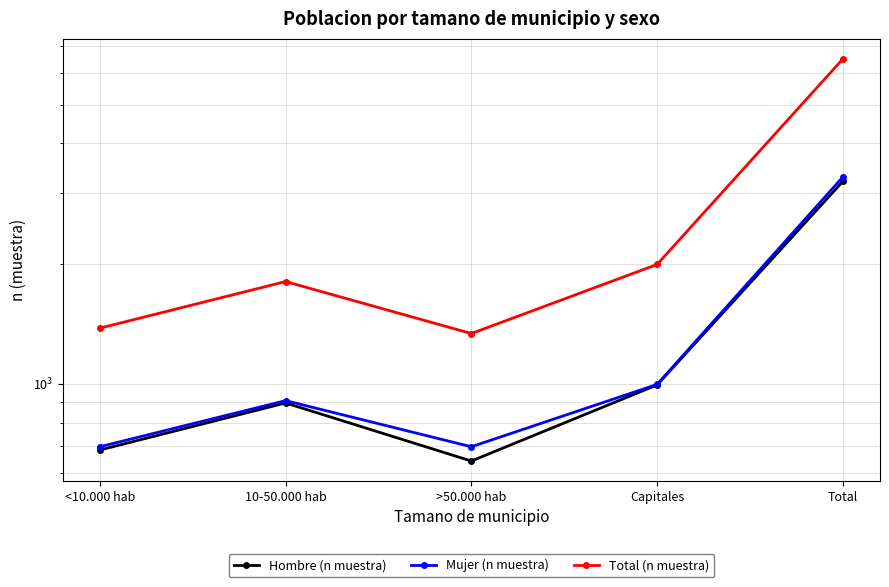

What is the label of the 3rd point from the right?

>50.000 hab